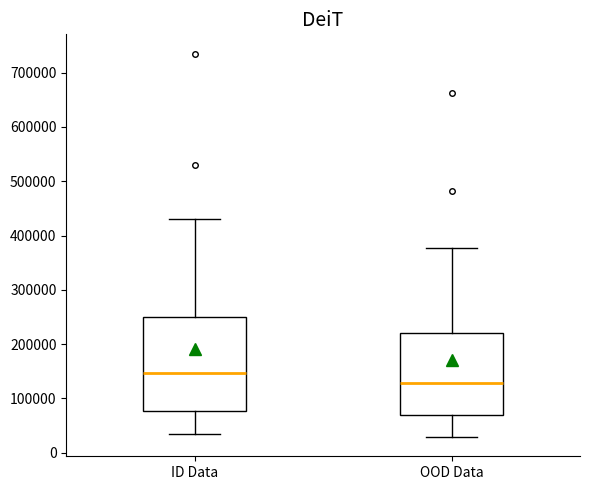

Reading left to right, read every box against the y-axis: the position of its median line, the range the box covers, and the ends of its whiskers. The values are not printed on the chart, so give them approximately, as read against the axis.

ID Data: median 150000, box 80000 to 250000, whiskers 30000 to 430000
OOD Data: median 130000, box 70000 to 220000, whiskers 30000 to 380000